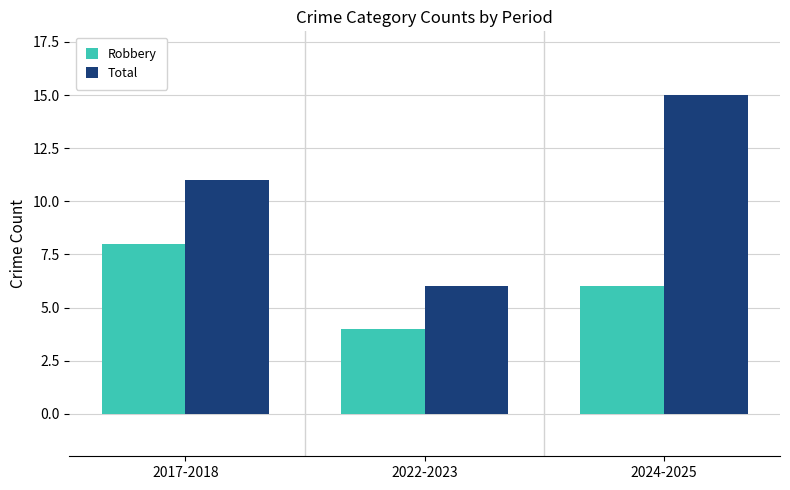

Which series has the largest total across all categories?

Total